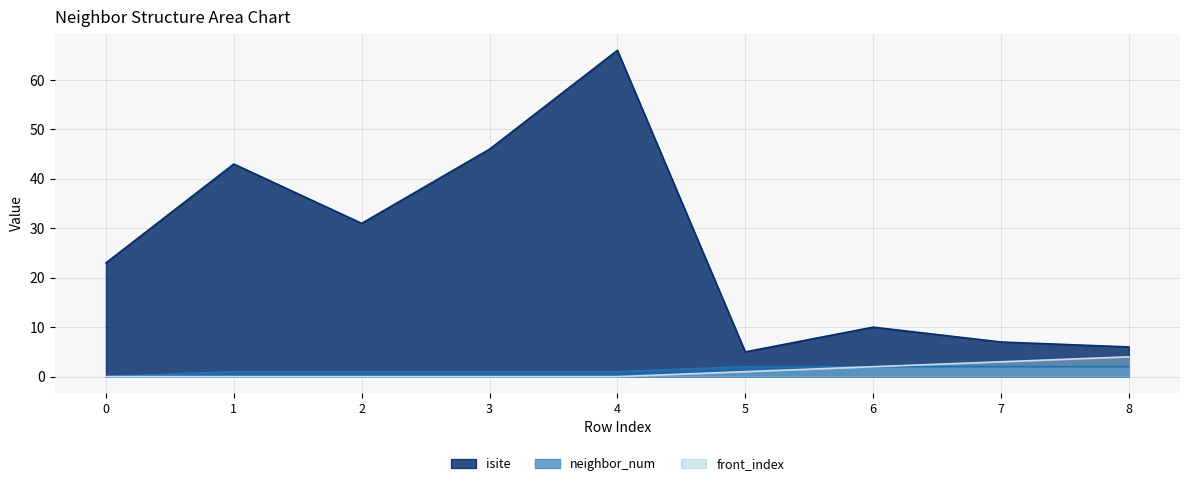

True or false: isite and front_index intersect in this chart.

False